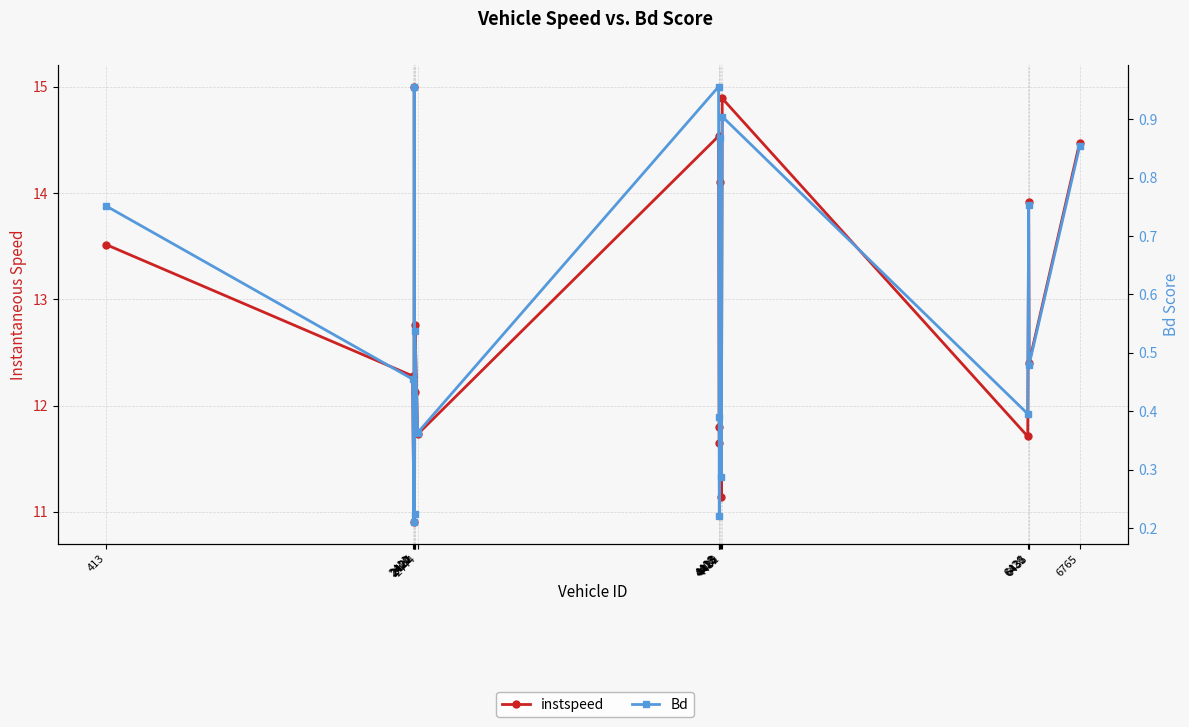

Does the chart display data point markers on the line(s)?

Yes